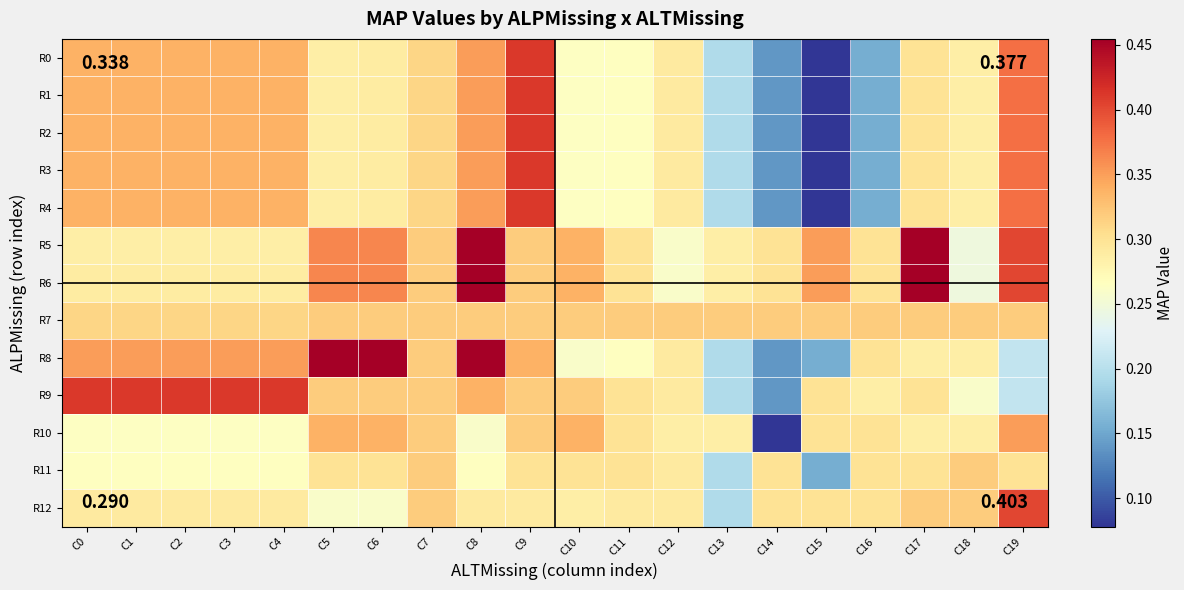

Reading left to right, extract all data points from this chart.

R0: C0=0.3	C1=0.3	C2=0.3	C3=0.3	C4=0.3	C5=0.3	C6=0.3	C7=0.3	C8=0.4	C9=0.4	C10=0.3	C11=0.3	C12=0.3	C13=0.2	C14=0.1	C15=0.1	C16=0.2	C17=0.3	C18=0.3	C19=0.4
R1: C0=0.3	C1=0.3	C2=0.3	C3=0.3	C4=0.3	C5=0.3	C6=0.3	C7=0.3	C8=0.4	C9=0.4	C10=0.3	C11=0.3	C12=0.3	C13=0.2	C14=0.1	C15=0.1	C16=0.2	C17=0.3	C18=0.3	C19=0.4
R2: C0=0.3	C1=0.3	C2=0.3	C3=0.3	C4=0.3	C5=0.3	C6=0.3	C7=0.3	C8=0.4	C9=0.4	C10=0.3	C11=0.3	C12=0.3	C13=0.2	C14=0.1	C15=0.1	C16=0.2	C17=0.3	C18=0.3	C19=0.4
R3: C0=0.3	C1=0.3	C2=0.3	C3=0.3	C4=0.3	C5=0.3	C6=0.3	C7=0.3	C8=0.4	C9=0.4	C10=0.3	C11=0.3	C12=0.3	C13=0.2	C14=0.1	C15=0.1	C16=0.2	C17=0.3	C18=0.3	C19=0.4
R4: C0=0.3	C1=0.3	C2=0.3	C3=0.3	C4=0.3	C5=0.3	C6=0.3	C7=0.3	C8=0.4	C9=0.4	C10=0.3	C11=0.3	C12=0.3	C13=0.2	C14=0.1	C15=0.1	C16=0.2	C17=0.3	C18=0.3	C19=0.4
R5: C0=0.3	C1=0.3	C2=0.3	C3=0.3	C4=0.3	C5=0.4	C6=0.4	C7=0.3	C8=0.5	C9=0.3	C10=0.3	C11=0.3	C12=0.3	C13=0.3	C14=0.3	C15=0.4	C16=0.3	C17=0.5	C18=0.2	C19=0.4
R6: C0=0.3	C1=0.3	C2=0.3	C3=0.3	C4=0.3	C5=0.4	C6=0.4	C7=0.3	C8=0.5	C9=0.3	C10=0.3	C11=0.3	C12=0.3	C13=0.3	C14=0.3	C15=0.4	C16=0.3	C17=0.5	C18=0.2	C19=0.4
R7: C0=0.3	C1=0.3	C2=0.3	C3=0.3	C4=0.3	C5=0.3	C6=0.3	C7=0.3	C8=0.3	C9=0.3	C10=0.3	C11=0.3	C12=0.3	C13=0.3	C14=0.3	C15=0.3	C16=0.3	C17=0.3	C18=0.3	C19=0.3
R8: C0=0.4	C1=0.4	C2=0.4	C3=0.4	C4=0.4	C5=0.5	C6=0.5	C7=0.3	C8=0.5	C9=0.3	C10=0.3	C11=0.3	C12=0.3	C13=0.2	C14=0.1	C15=0.2	C16=0.3	C17=0.3	C18=0.3	C19=0.2
R9: C0=0.4	C1=0.4	C2=0.4	C3=0.4	C4=0.4	C5=0.3	C6=0.3	C7=0.3	C8=0.3	C9=0.3	C10=0.3	C11=0.3	C12=0.3	C13=0.2	C14=0.1	C15=0.3	C16=0.3	C17=0.3	C18=0.3	C19=0.2
R10: C0=0.3	C1=0.3	C2=0.3	C3=0.3	C4=0.3	C5=0.3	C6=0.3	C7=0.3	C8=0.3	C9=0.3	C10=0.3	C11=0.3	C12=0.3	C13=0.3	C14=0.1	C15=0.3	C16=0.3	C17=0.3	C18=0.3	C19=0.4
R11: C0=0.3	C1=0.3	C2=0.3	C3=0.3	C4=0.3	C5=0.3	C6=0.3	C7=0.3	C8=0.3	C9=0.3	C10=0.3	C11=0.3	C12=0.3	C13=0.2	C14=0.3	C15=0.2	C16=0.3	C17=0.3	C18=0.3	C19=0.3
R12: C0=0.3	C1=0.3	C2=0.3	C3=0.3	C4=0.3	C5=0.3	C6=0.3	C7=0.3	C8=0.3	C9=0.3	C10=0.3	C11=0.3	C12=0.3	C13=0.2	C14=0.3	C15=0.3	C16=0.3	C17=0.3	C18=0.3	C19=0.4